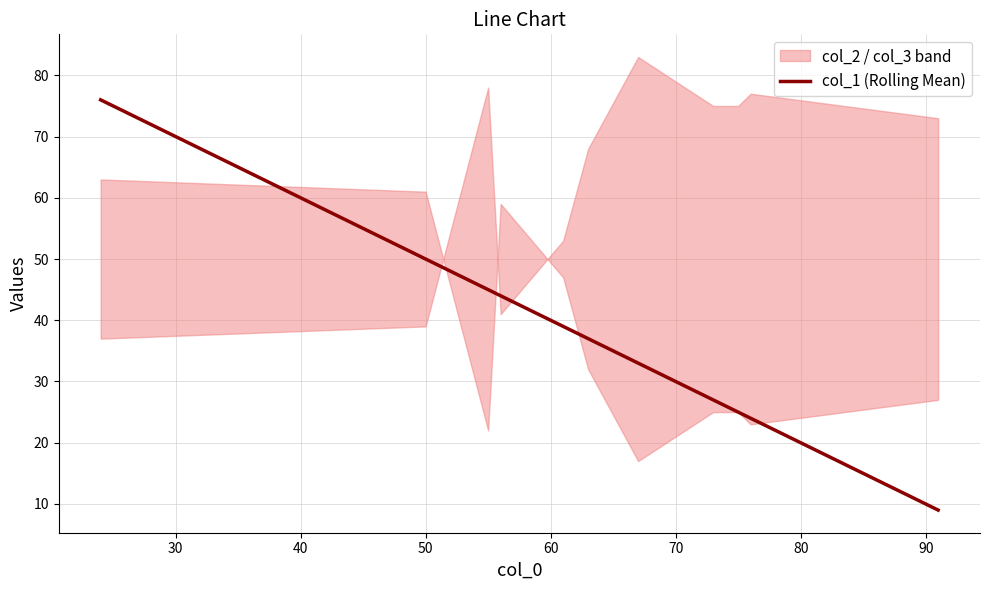

What is the average value?

37